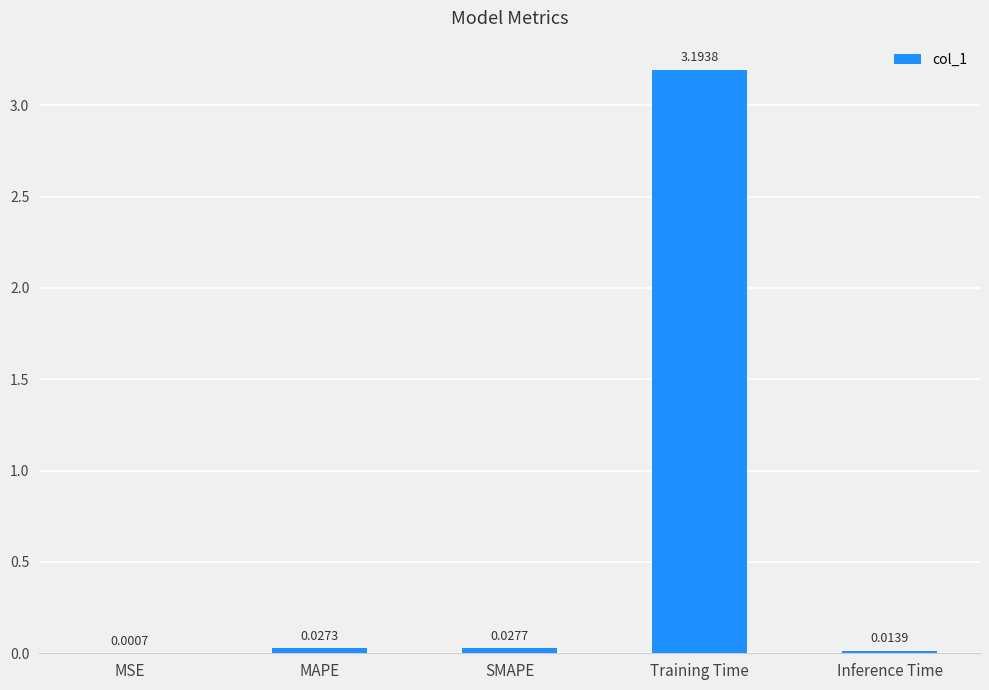

Which category has the highest value across all series?

Training Time